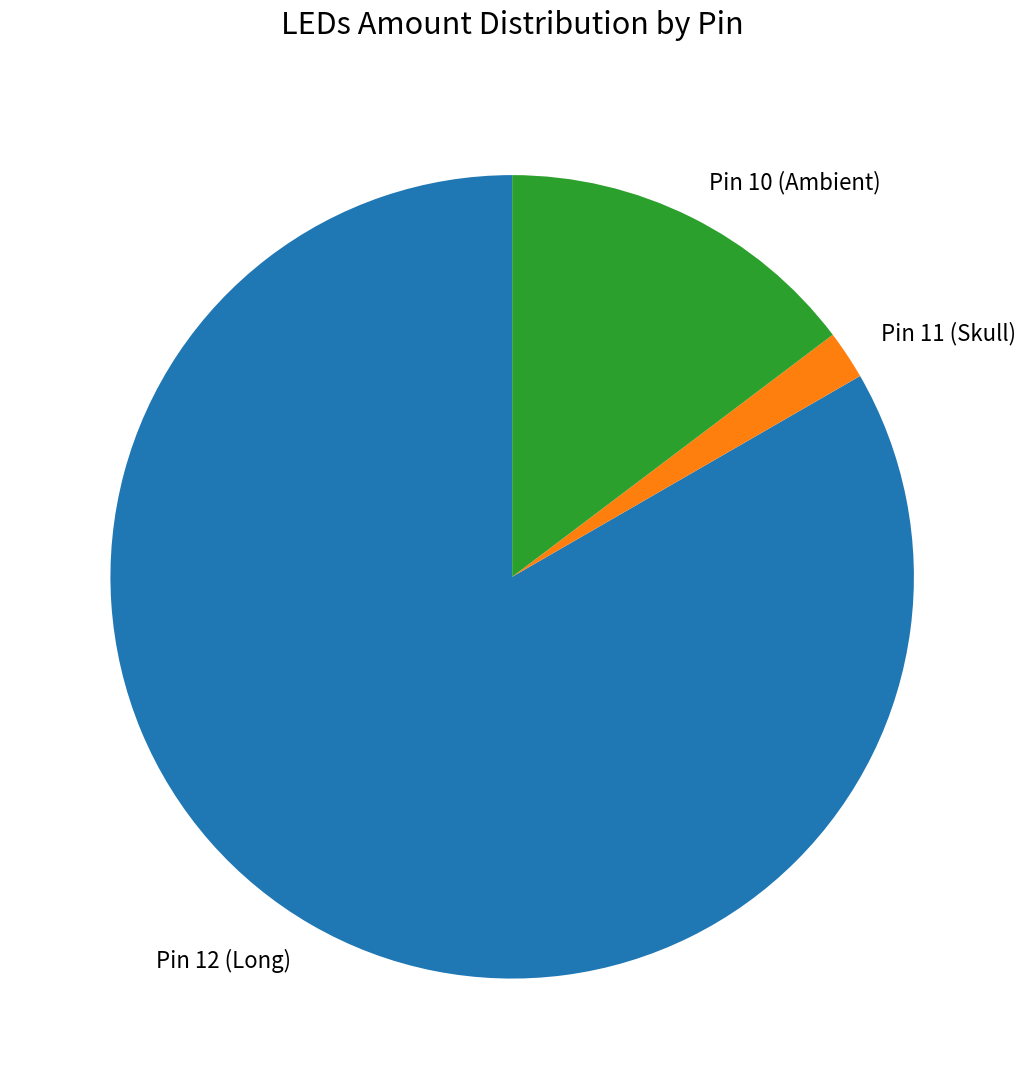

Which slice is the largest?

Pin 12 (Long)